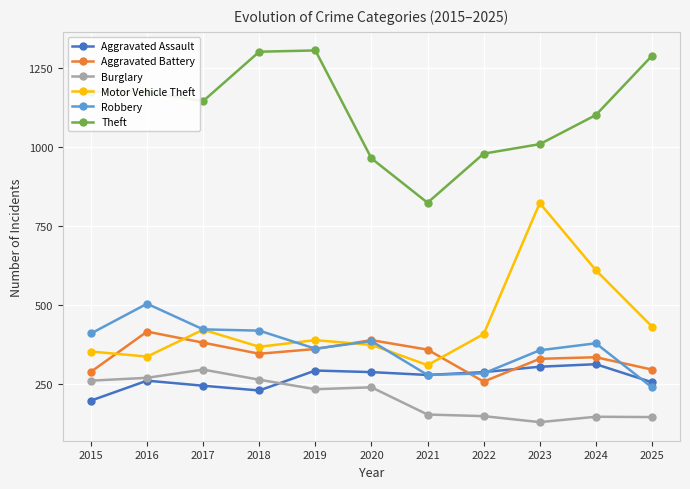

How many lines are shown in the chart?

6